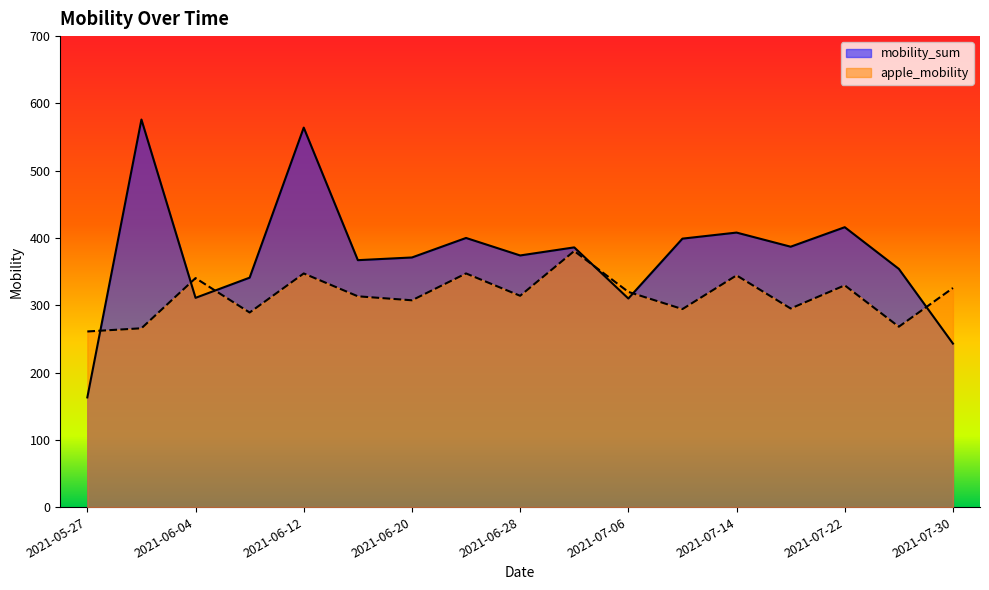

What is the label of the 7th point from the right?

2021-07-06